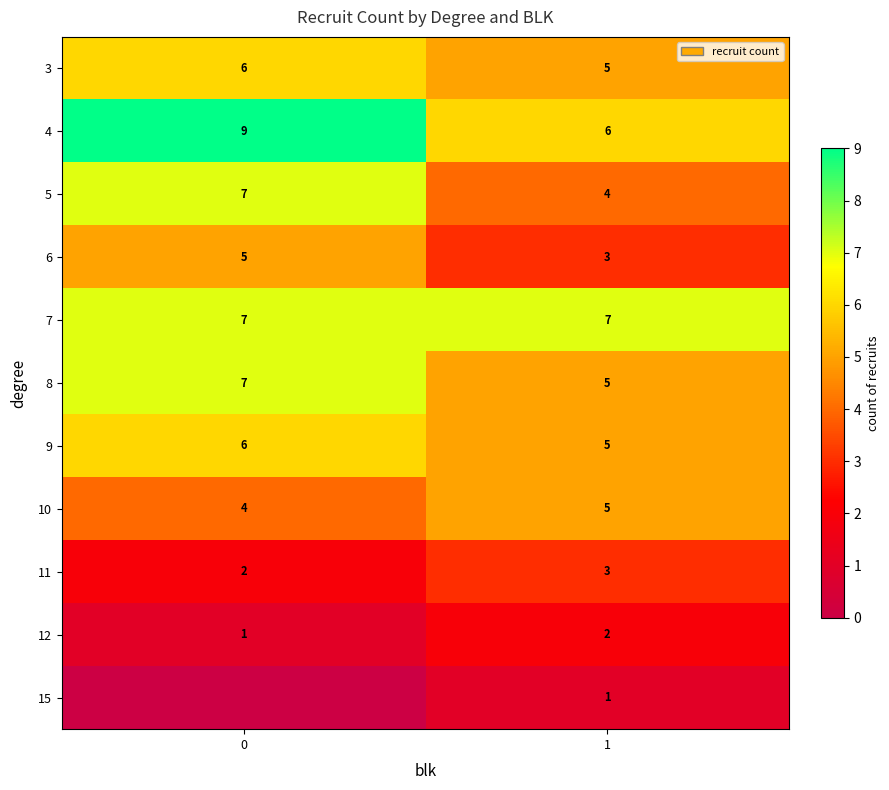

What is the average value of the row_3 series?

4